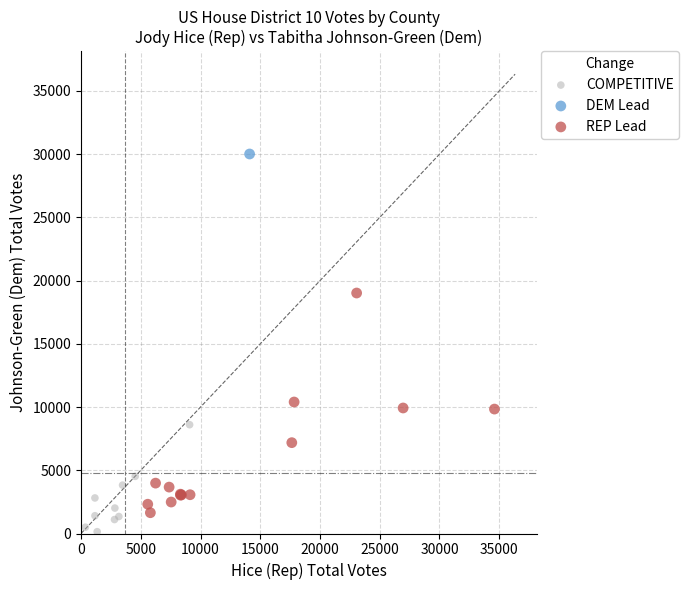

What are all the series names shown in the legend?

COMPETITIVE, DEM Lead, REP Lead